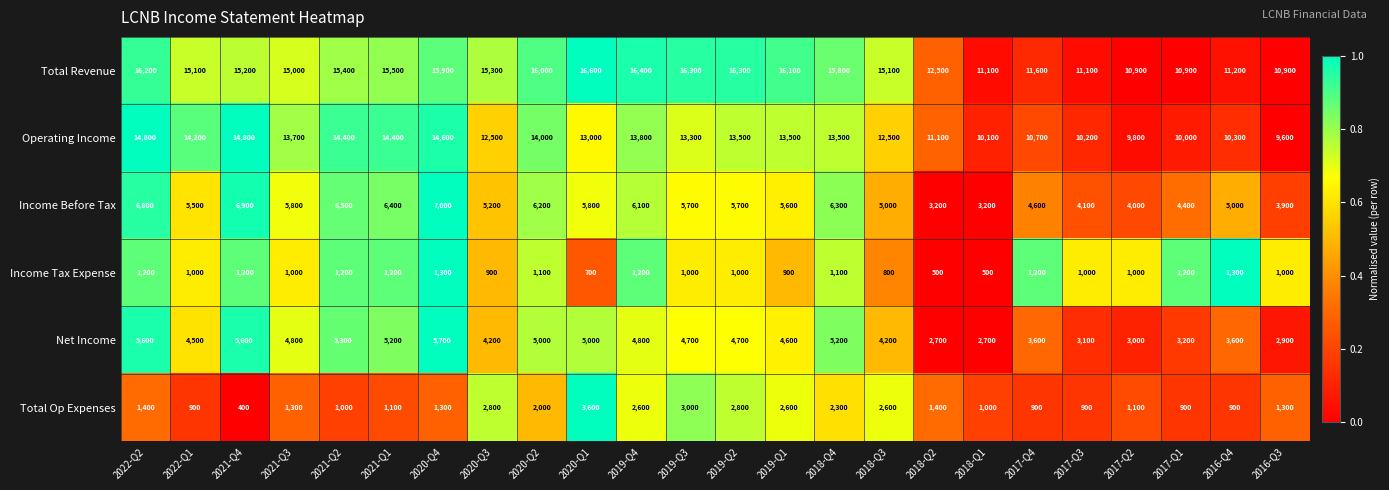

What is the approximate value of Operating Income at 2016-Q3, to the nearest 100?

9600